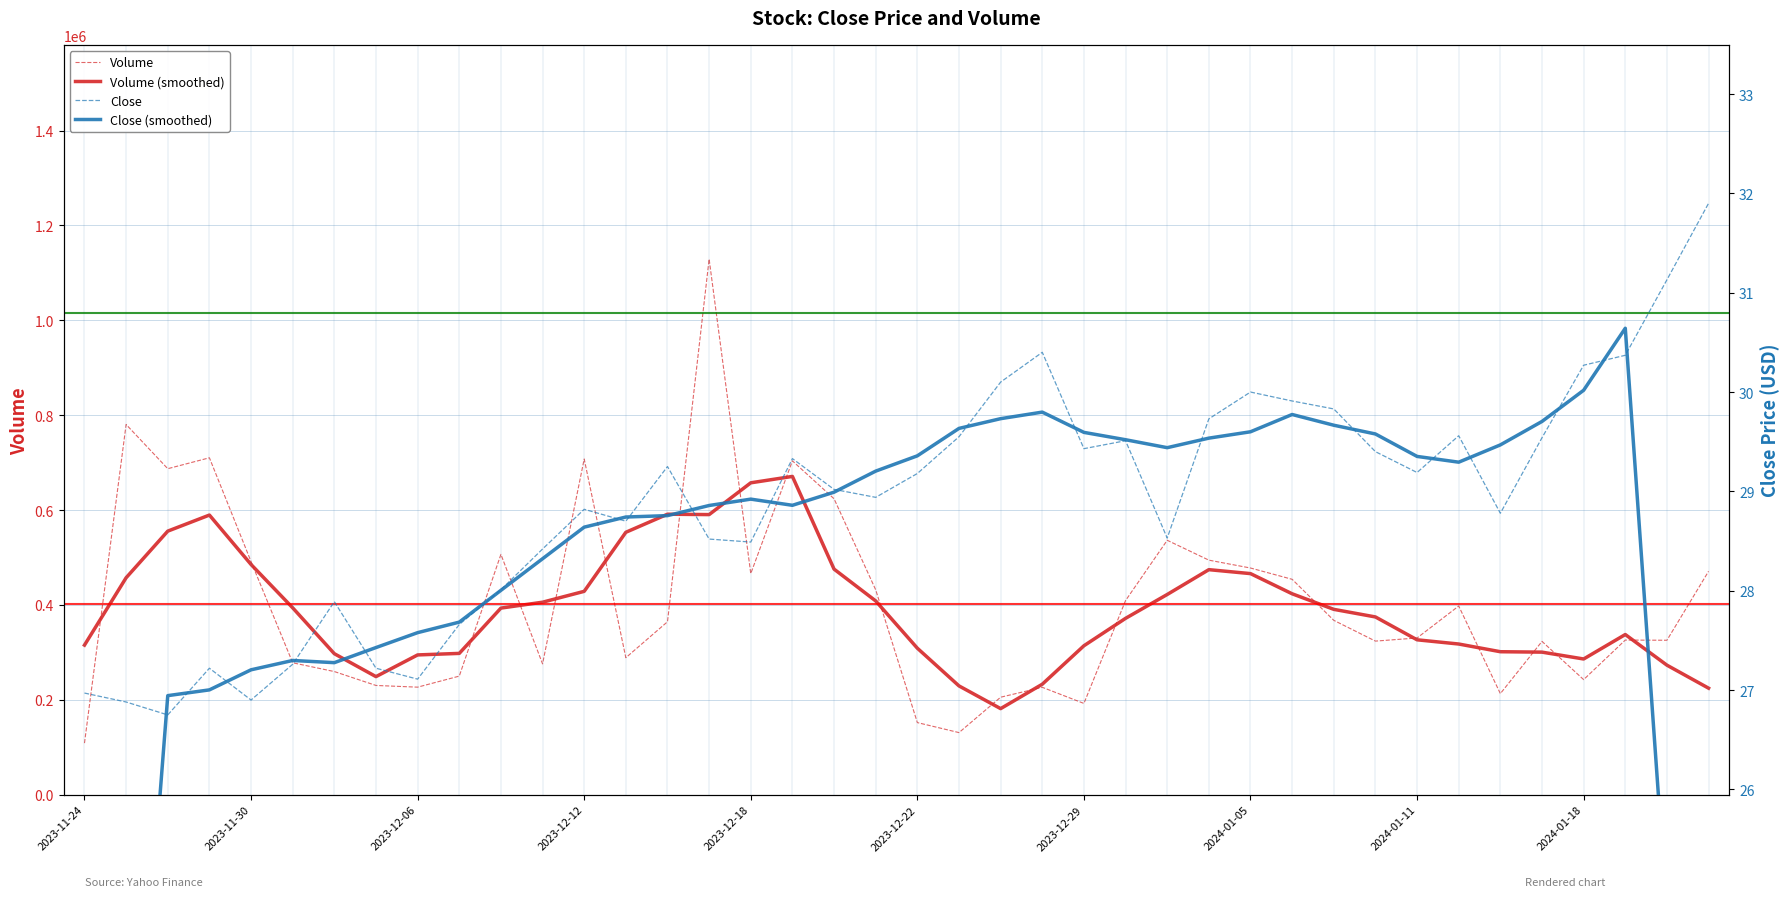

What is the maximum value for Volume (smoothed)?

670920